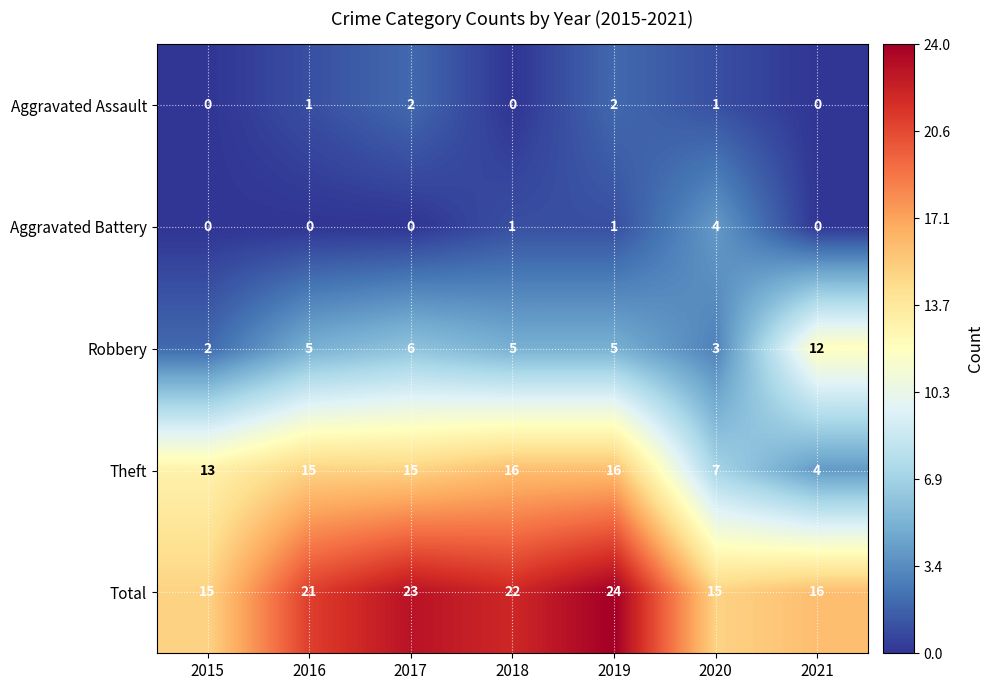

At which category does the chart reach its peak across all series?

2019